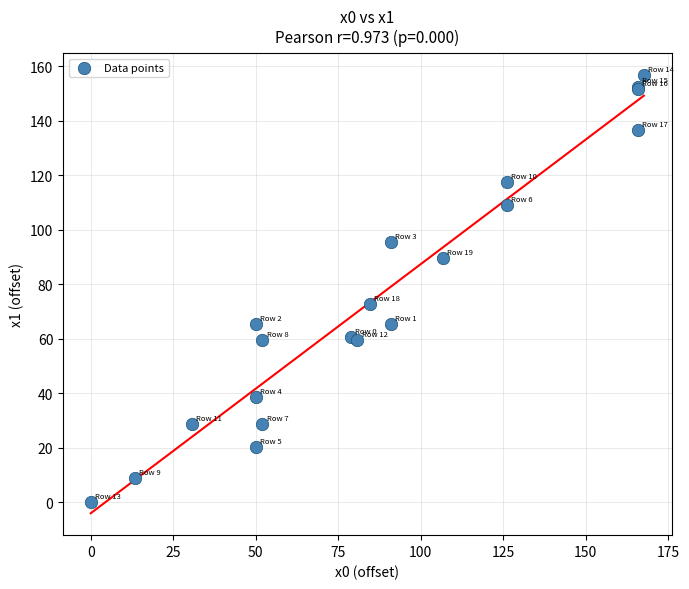

What Y value in the scatter plot is closest to 78?

72.7